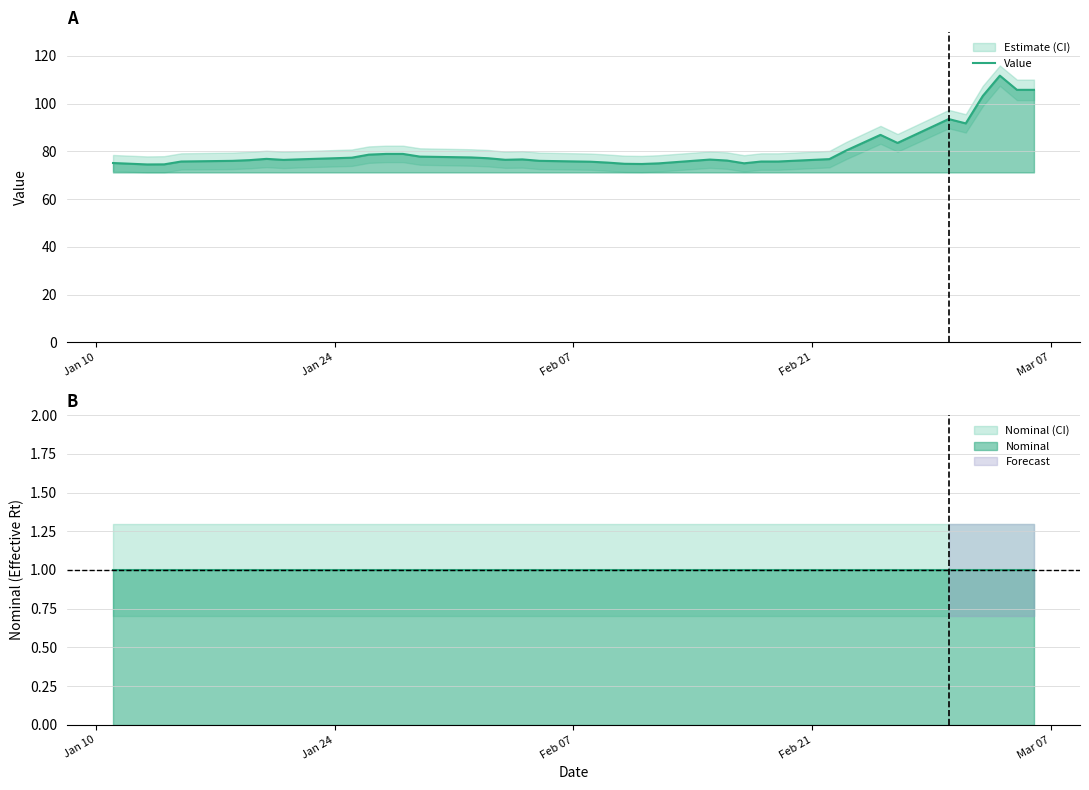

What is the difference between the maximum and minimum values?

37.2